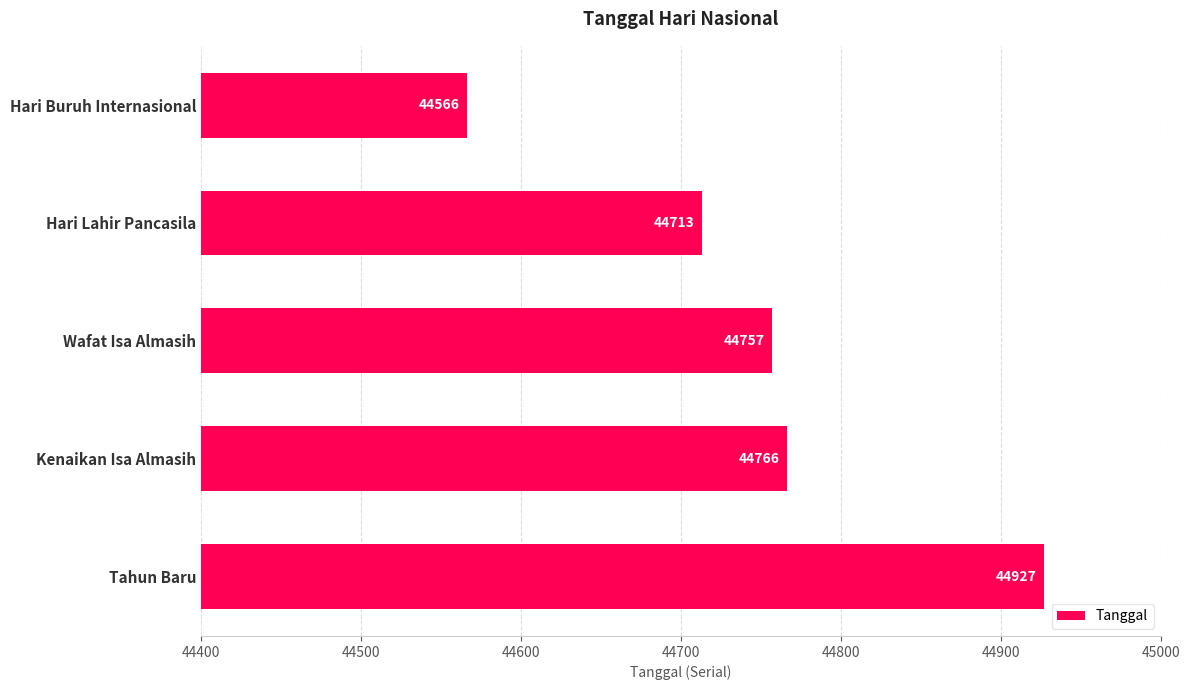

Reading bottom to top, what are all the values shown in this chart?

Tahun Baru=44927	Kenaikan Isa Almasih=44766	Wafat Isa Almasih=44757	Hari Lahir Pancasila=44713	Hari Buruh Internasional=44566